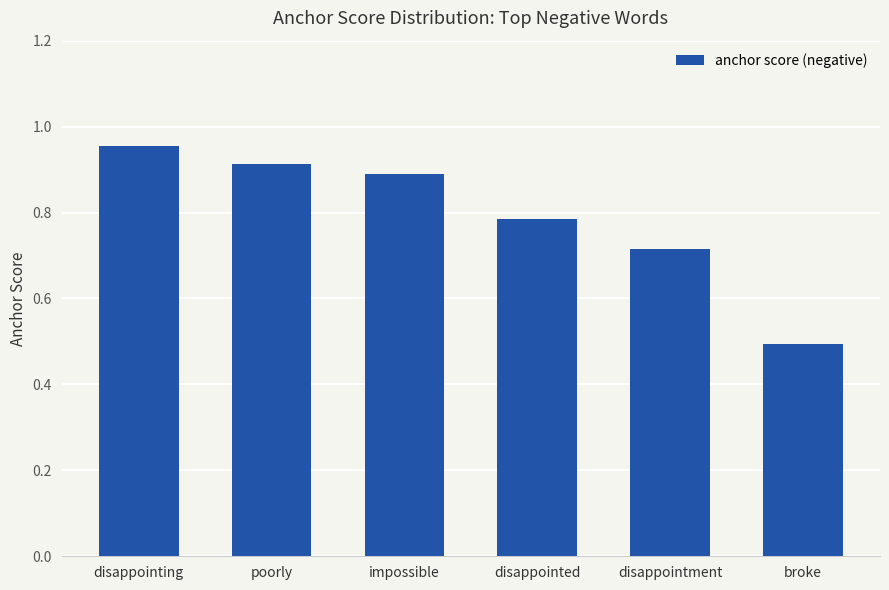

List the labels in order of value, smallest first.

broke, disappointment, disappointed, impossible, poorly, disappointing